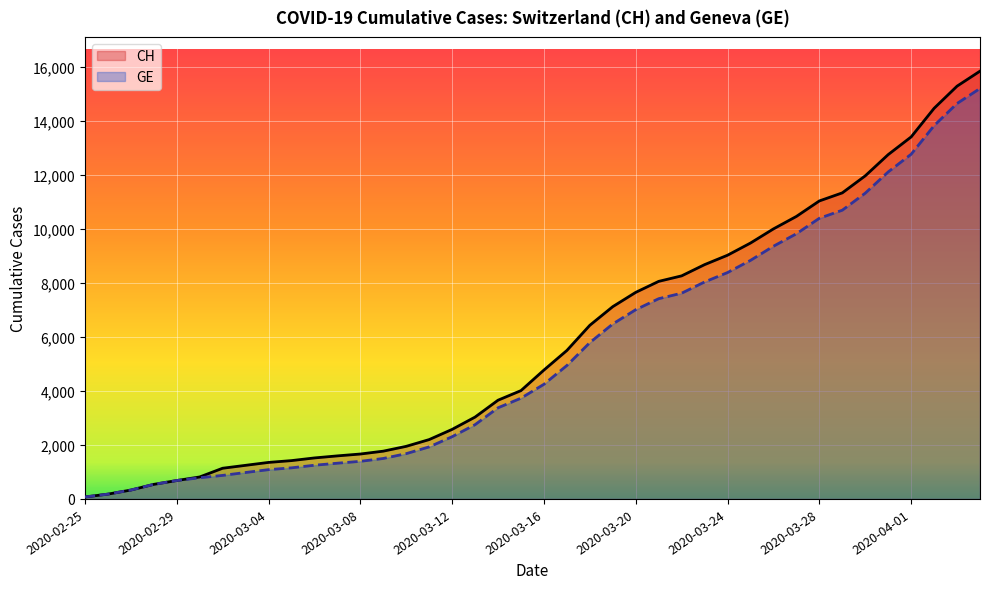

How many values in the CH series are below 4775?

20